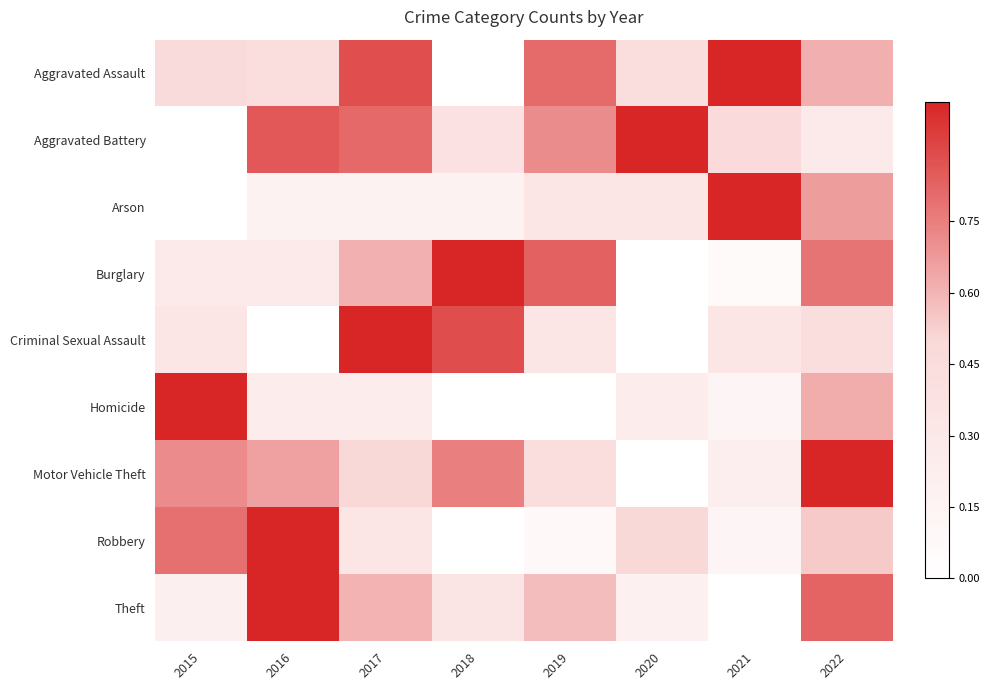

Between 2018 and 2021, which is larger?

2021